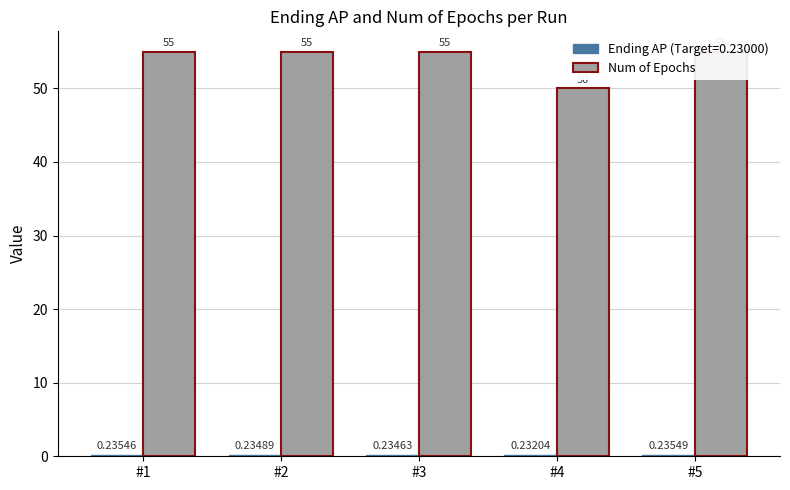

Between #2 and #3, which is larger?

#2